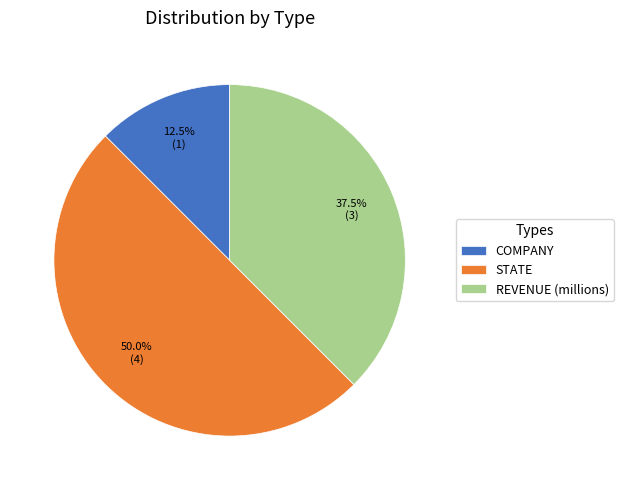

Count the number of slices in the pie.

3